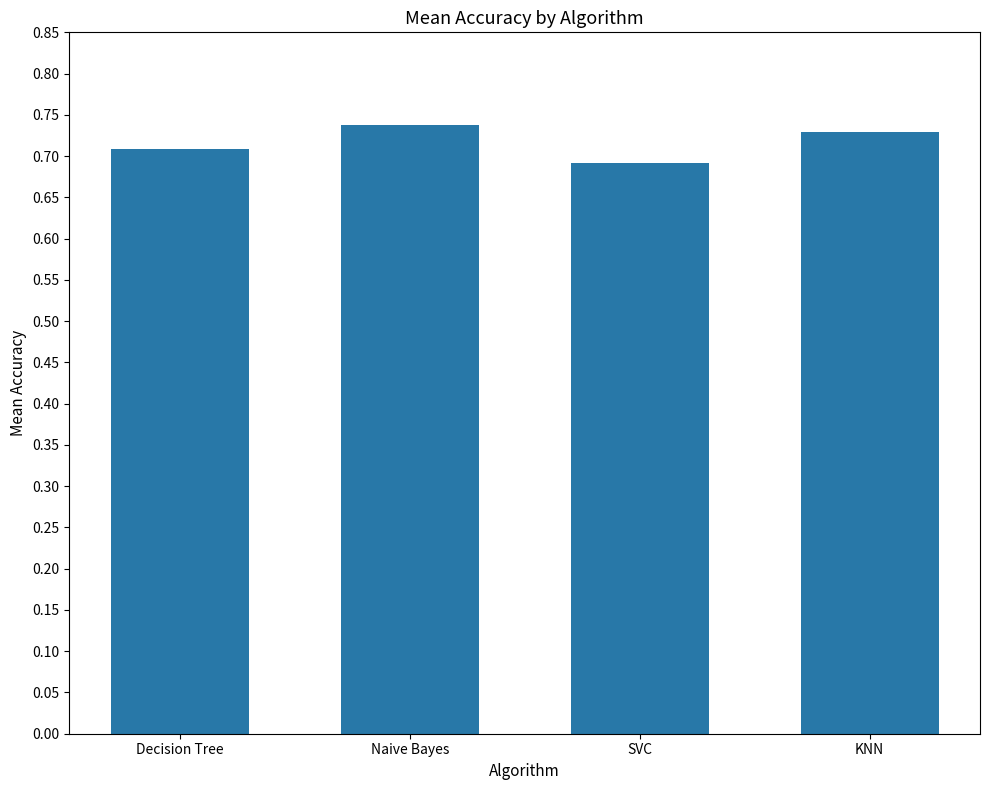

What is the sum of all values?

2.9